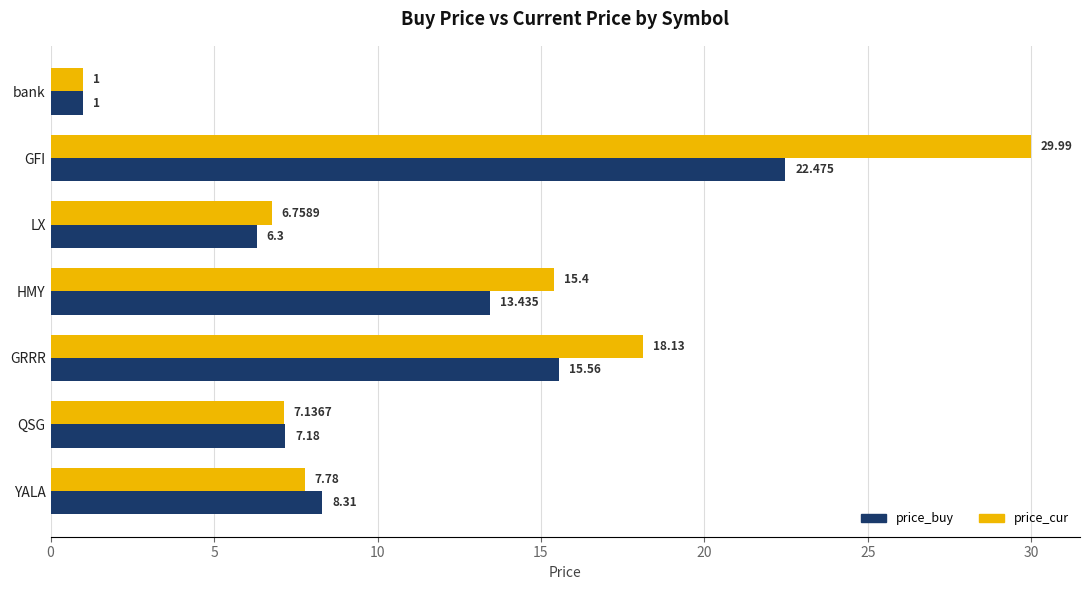

How many data points does each series have?

7